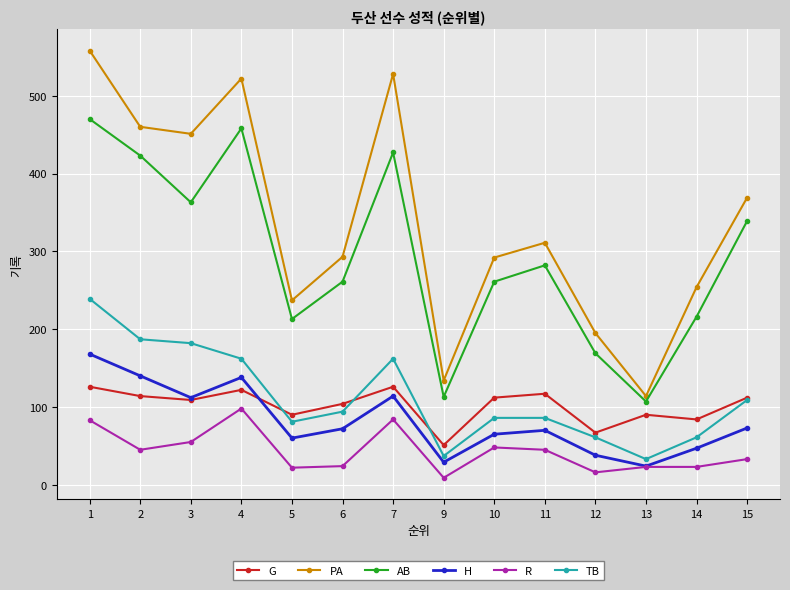

Where is the first local maximum for TB?

7